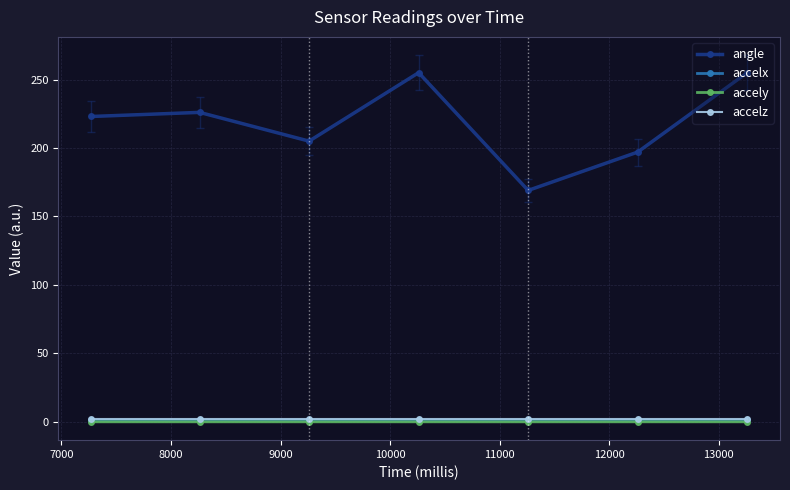

Which series has the largest range (max minus min)?

angle